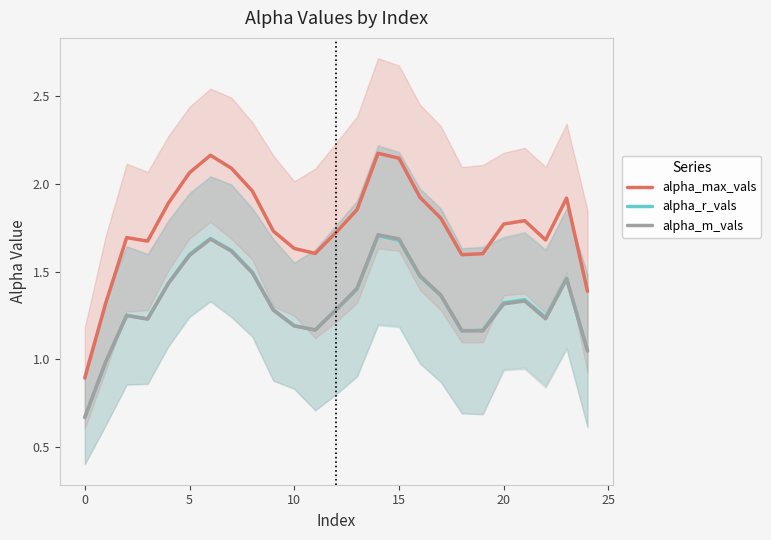

What is the difference between the maximum and minimum values in the alpha_r_vals series?

1.0